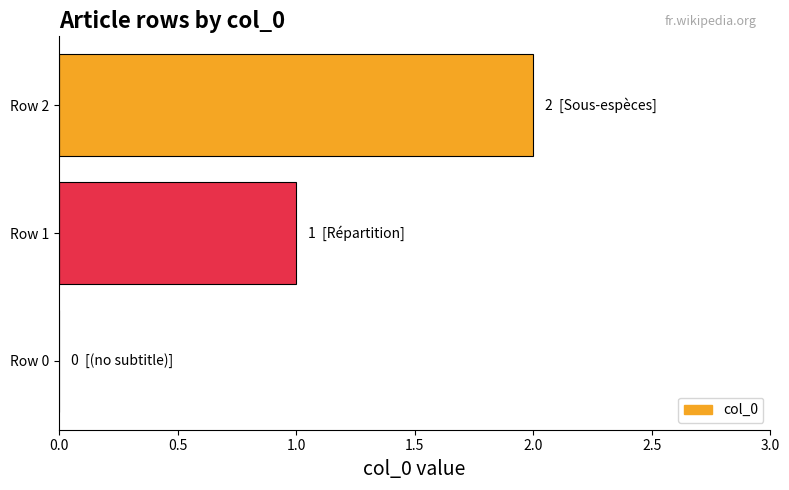

What is the average value?

1